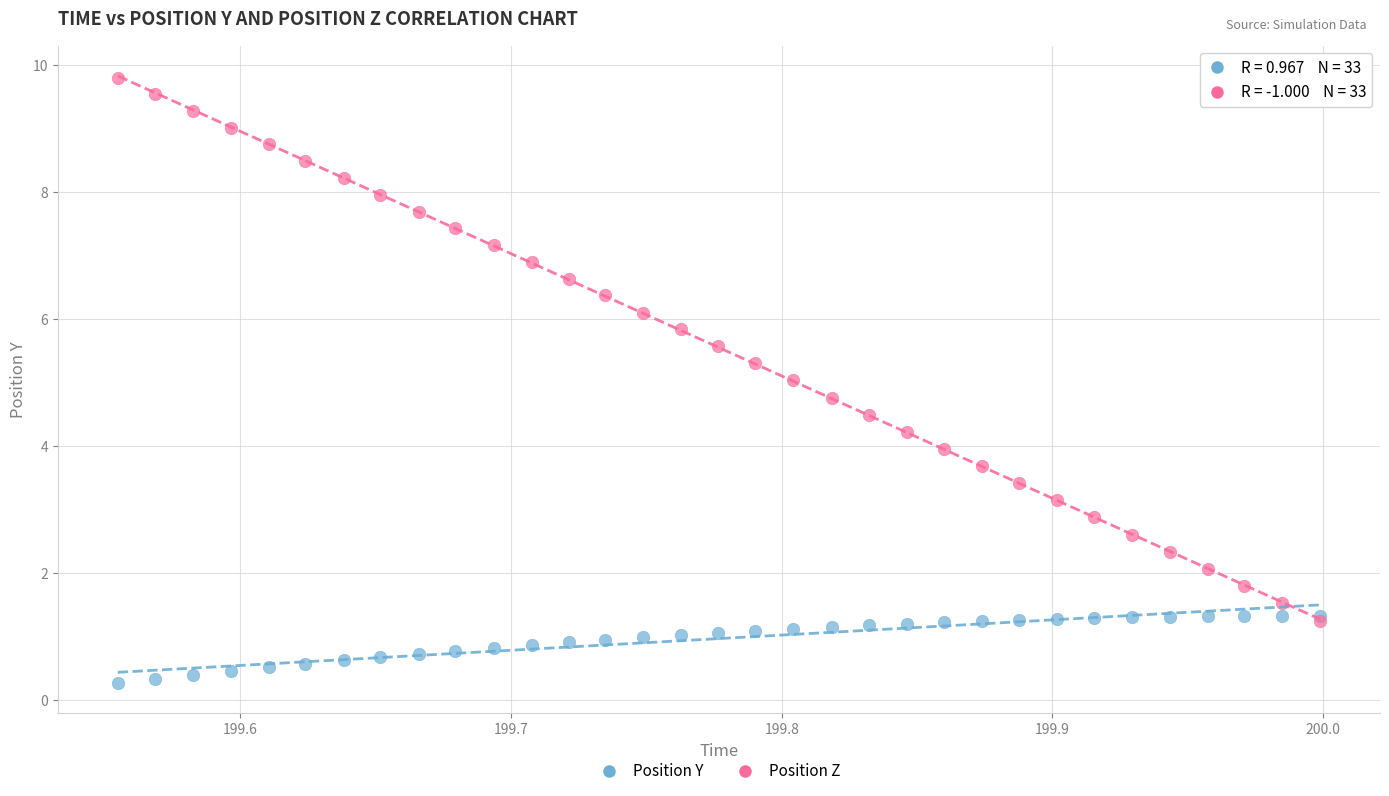

What are all the series names shown in the legend?

Position Y, Position Z